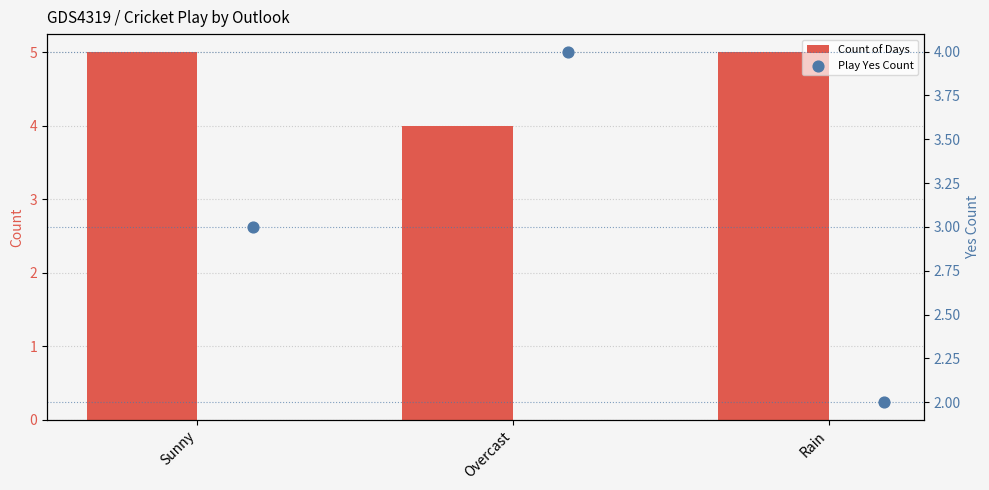

What are all the series names shown in the legend?

Count of Days, Play Yes Count